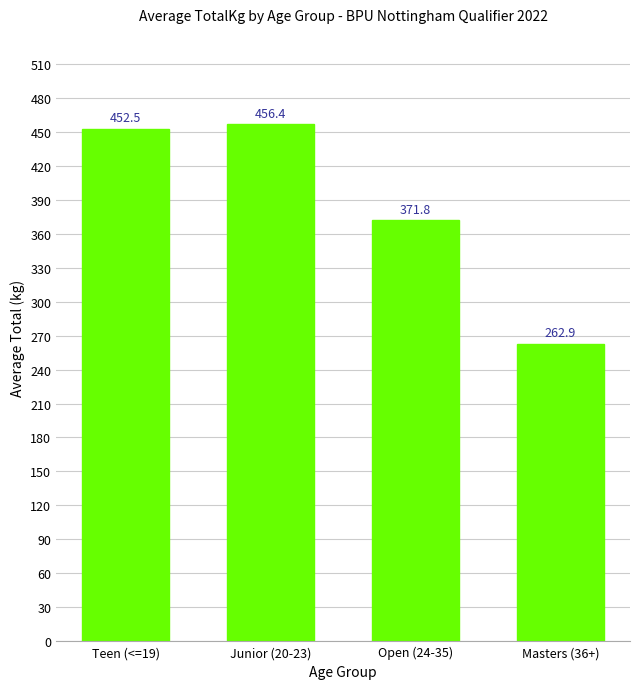

True or false: the data shows 262.9 at Masters (36+).

True